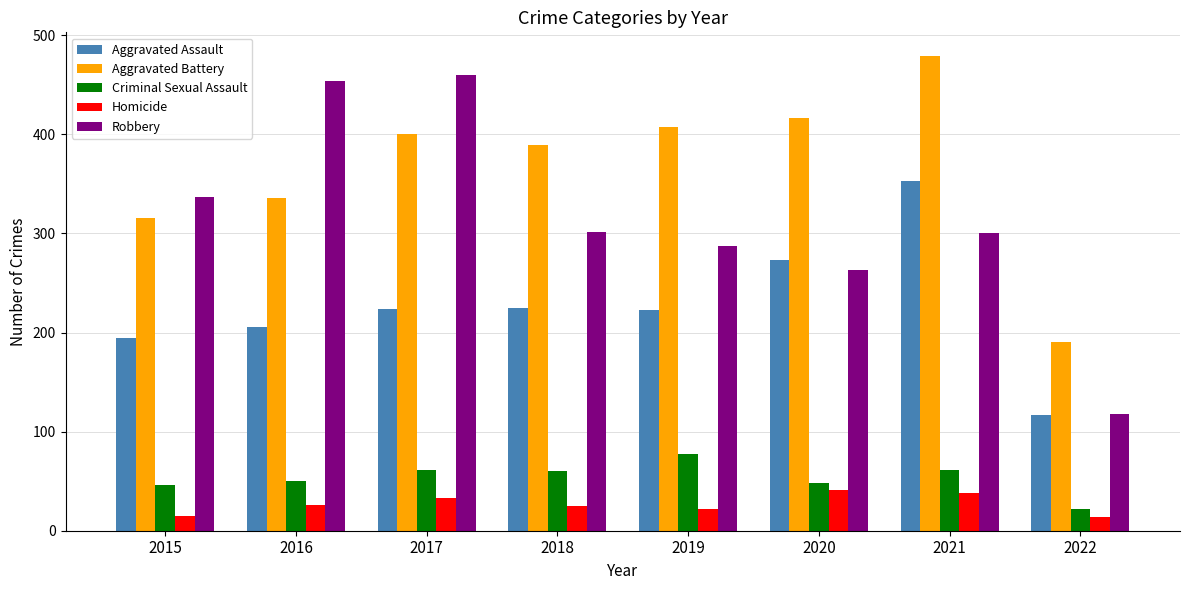

What is the lowest value of the Aggravated Assault series?

117